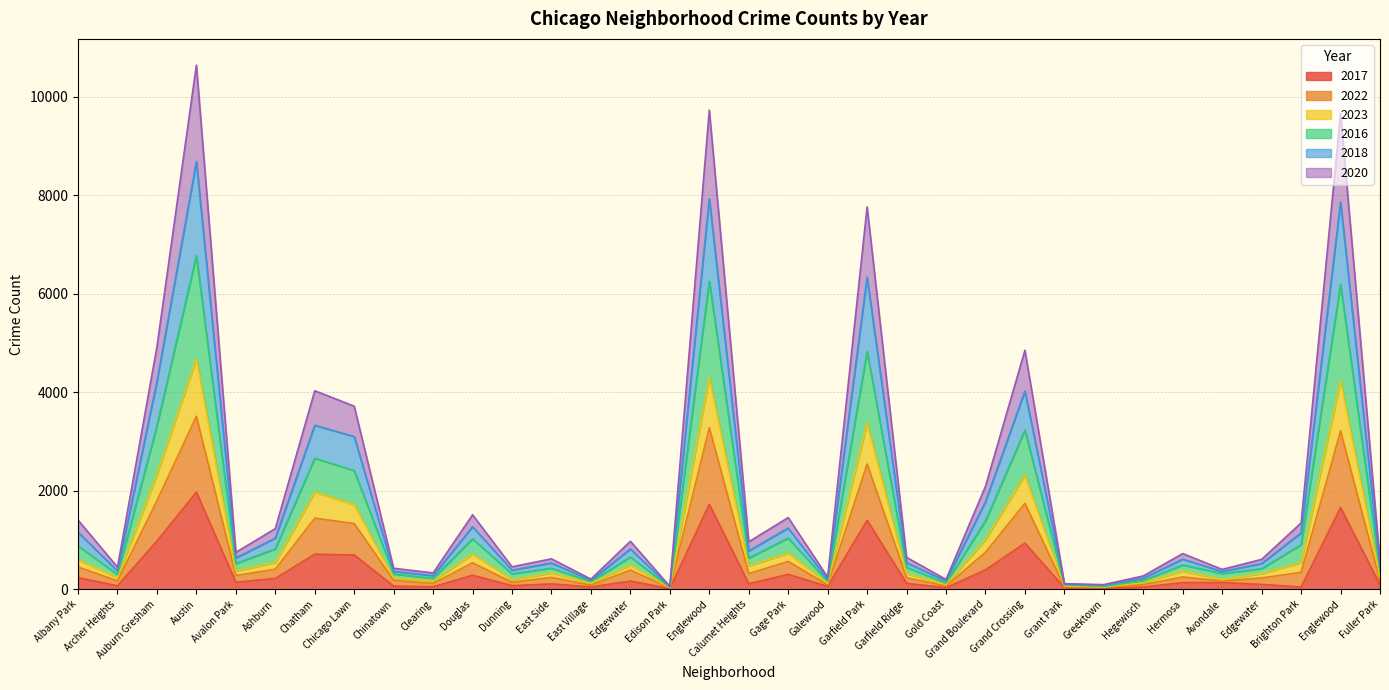

Between Edgewater and Englewood, which series saw the biggest shift?

2016